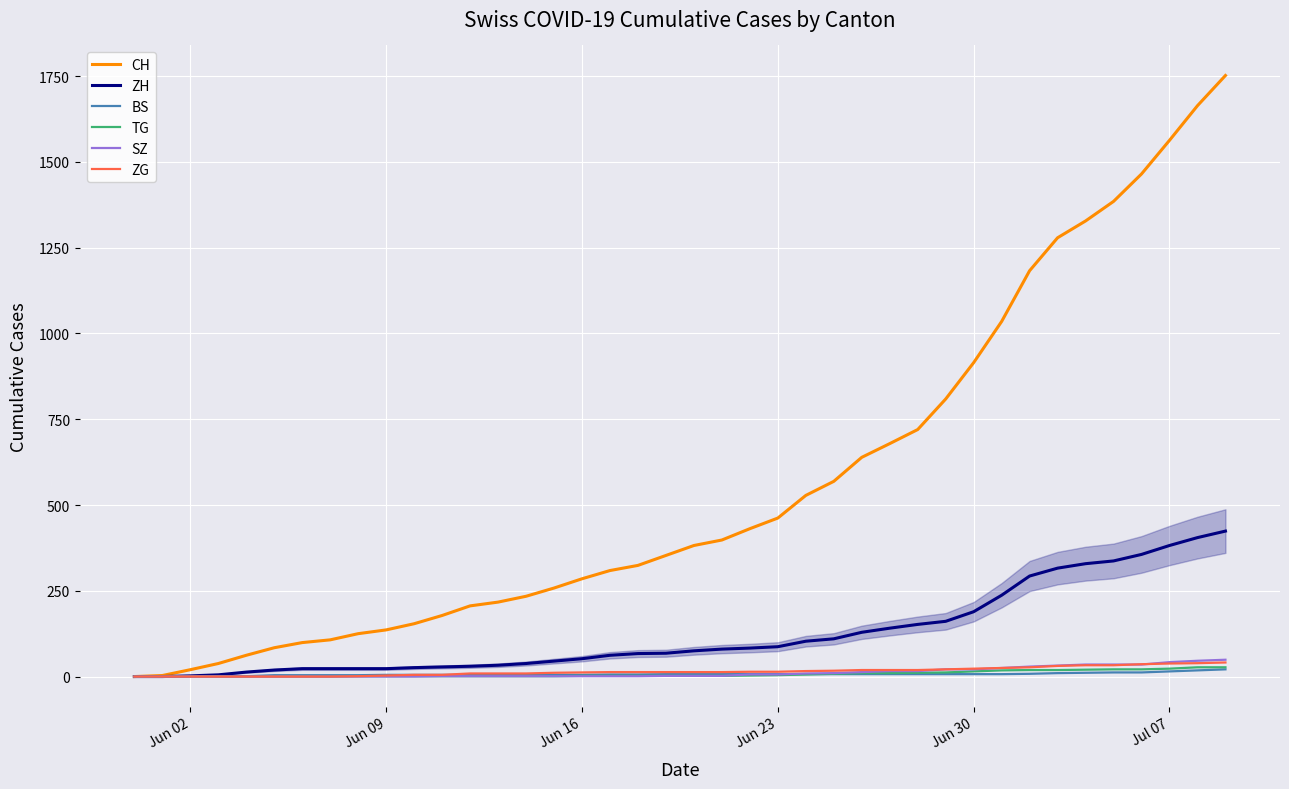

What is the greatest value displayed?

1752